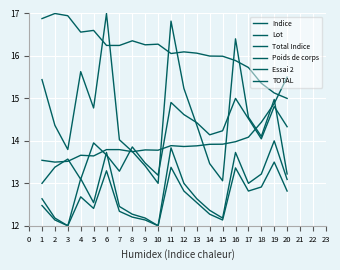

At which category is the sum across all series the highest?

11